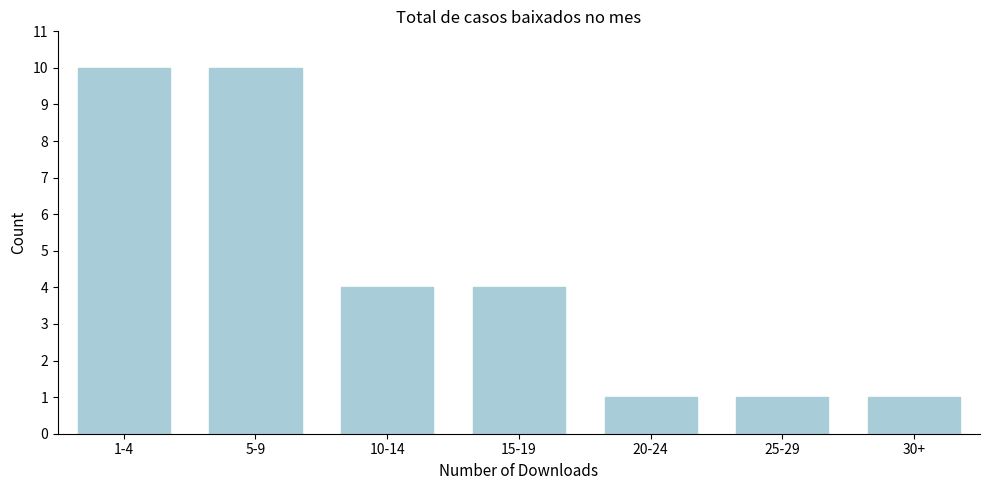

Reading right to left, what are all the values shown in this chart?

30+=1	25-29=1	20-24=1	15-19=4	10-14=4	5-9=10	1-4=10